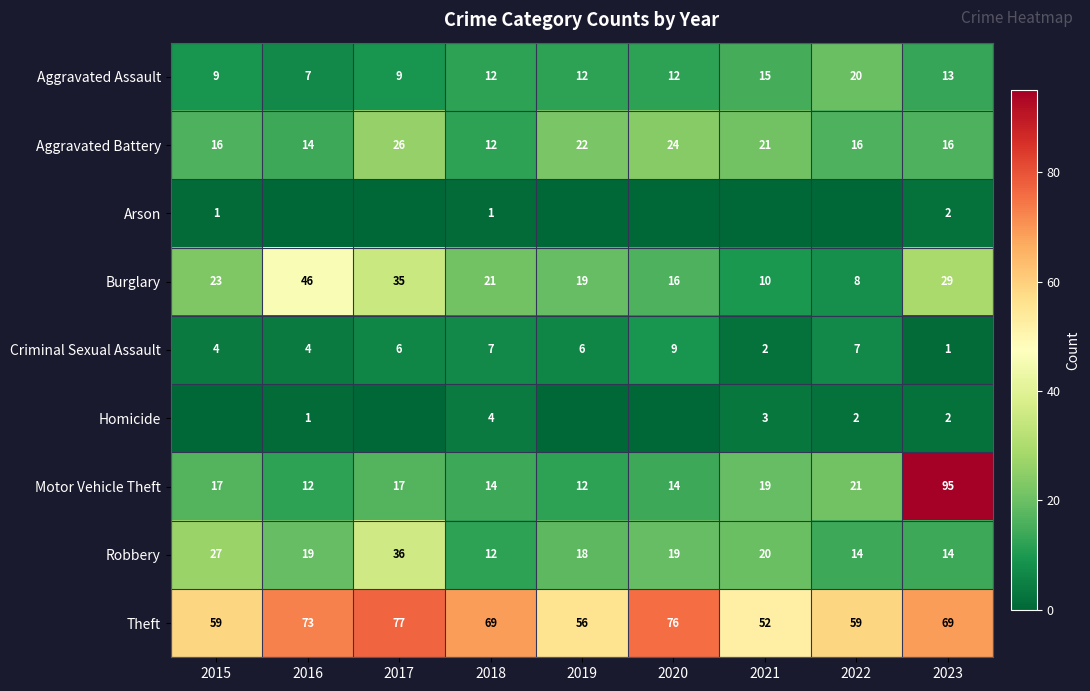

How many data points does each series have?

9